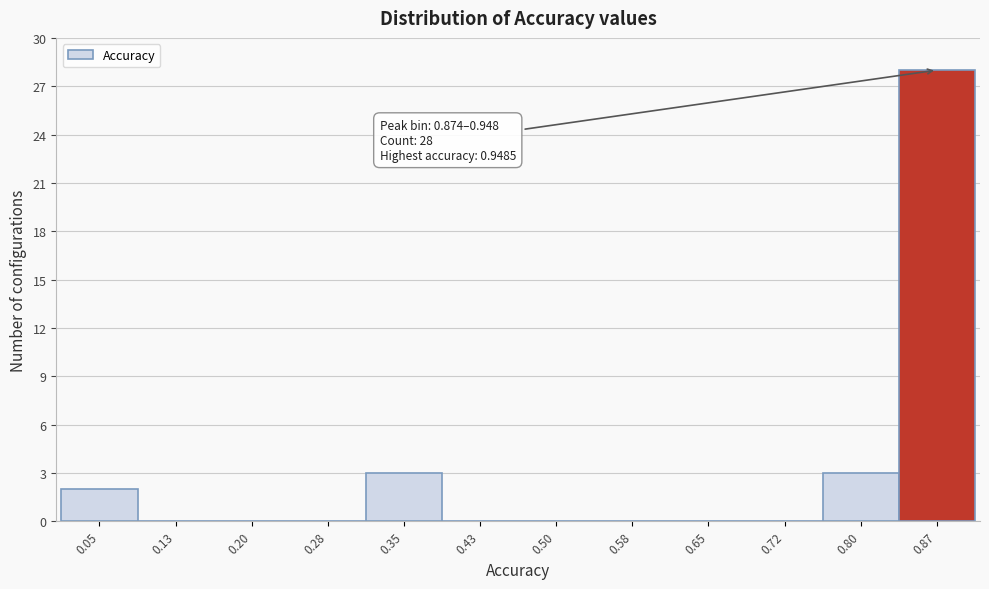

Reading left to right, transcribe all the data shown in this chart.

0.05=2	0.13=0	0.20=0	0.28=0	0.35=3	0.43=0	0.50=0	0.58=0	0.65=0	0.72=0	0.80=3	0.87=28